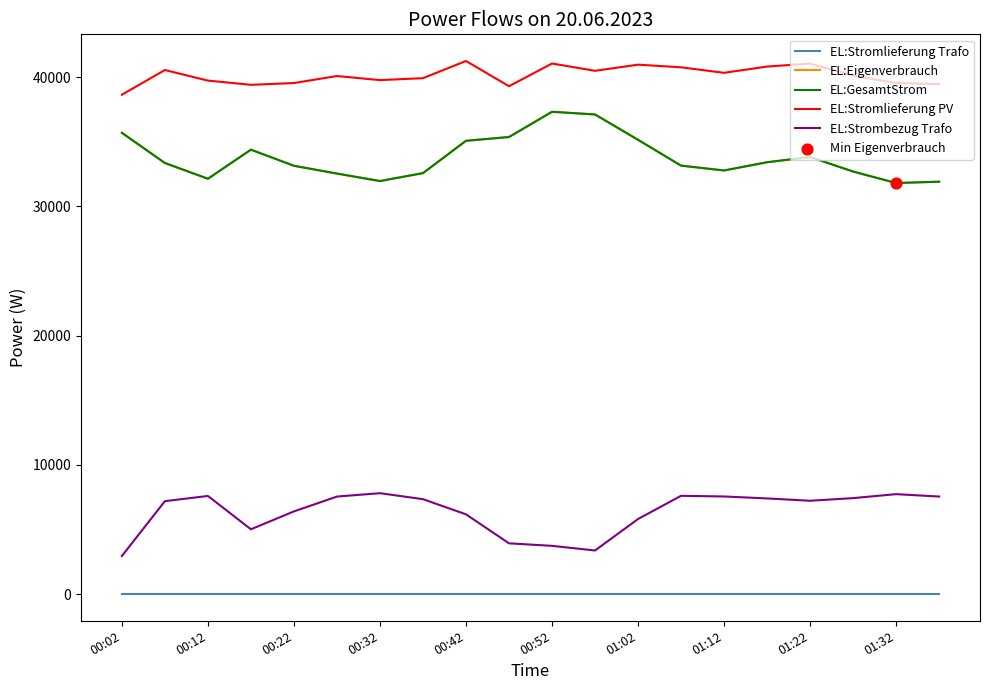

Is this an area chart (filled region under the line)?

No